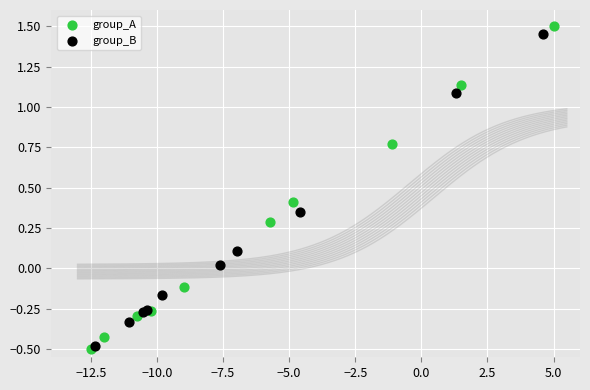

Which series contains the lowest Y value?

group_A